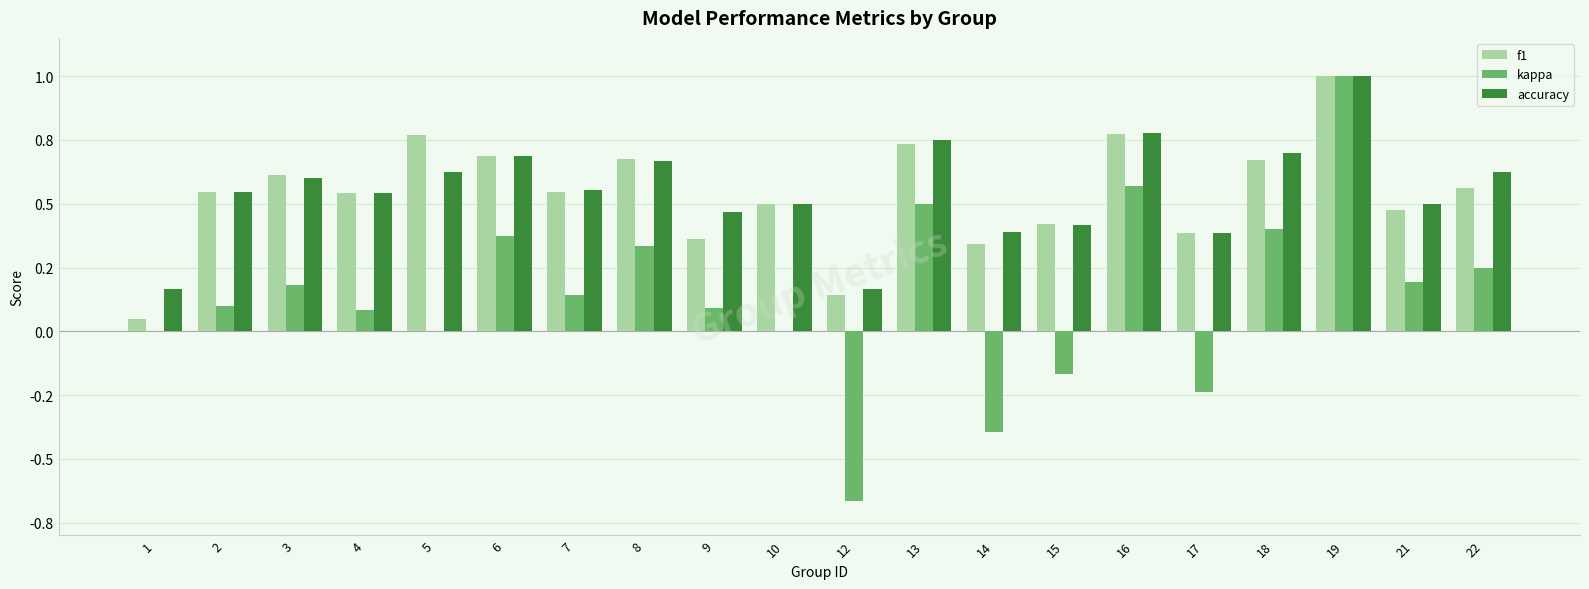

What is the greatest value displayed?

1.0